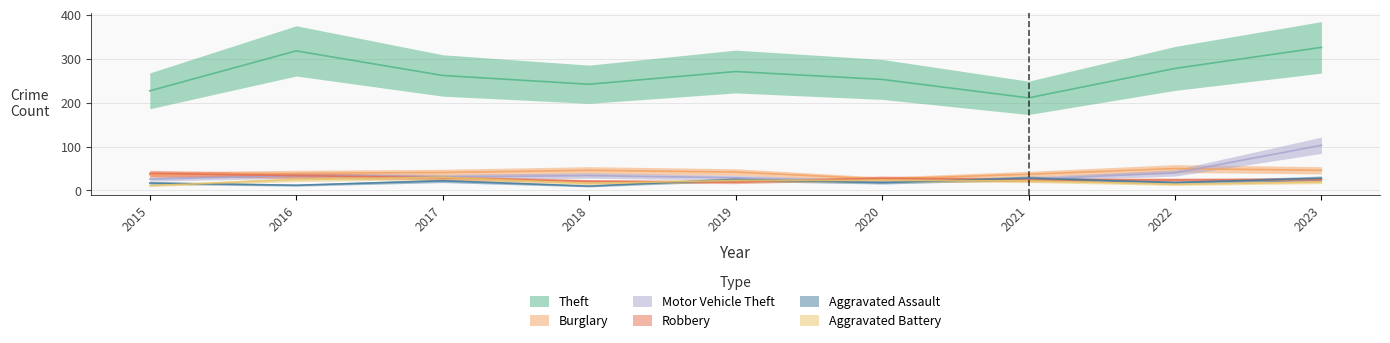

Reading right to left, what are all the values shown in this chart?

Theft: 2023=326	2022=278	2021=211	2020=253	2019=271	2018=242	2017=262	2016=318	2015=227
Burglary: 2023=46	2022=50	2021=37	2020=26	2019=42	2018=46	2017=41	2016=39	2015=36
Motor Vehicle Theft: 2023=103	2022=40	2021=26	2020=21	2019=29	2018=34	2017=31	2016=34	2015=26
Robbery: 2023=25	2022=24	2021=24	2020=28	2019=19	2018=21	2017=29	2016=34	2015=39
Aggravated Assault: 2023=28	2022=18	2021=28	2020=18	2019=25	2018=10	2017=22	2016=12	2015=17
Aggravated Battery: 2023=19	2022=14	2021=22	2020=23	2019=23	2018=16	2017=30	2016=25	2015=11